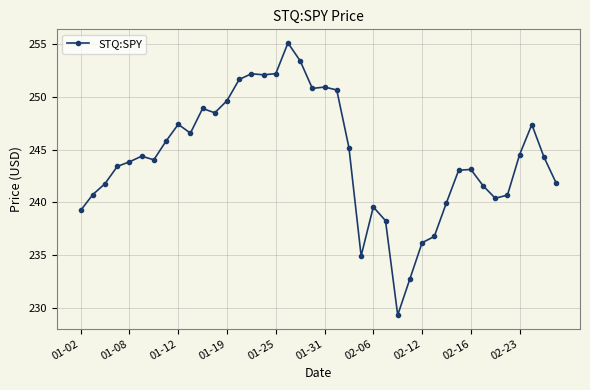

What is the minimum value shown in the chart?

229.3